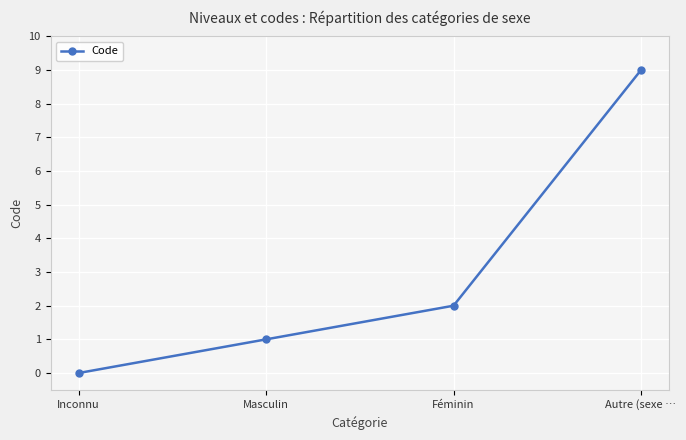

Rank the categories by value from highest to lowest.

Autre (sexe …, Féminin, Masculin, Inconnu